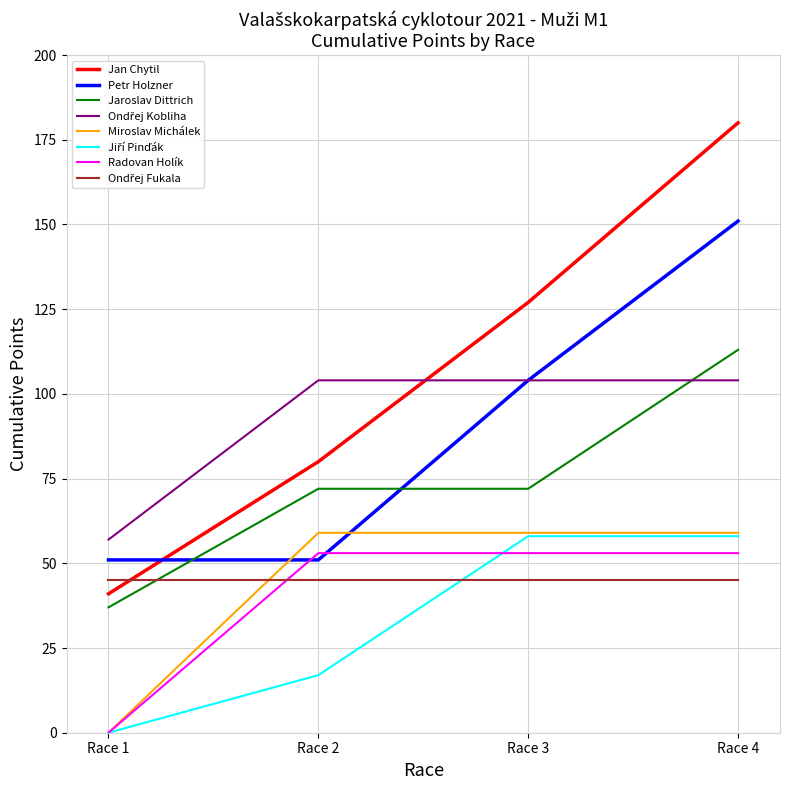

Where is Petr Holzner nearest to the value 101?

Race 3